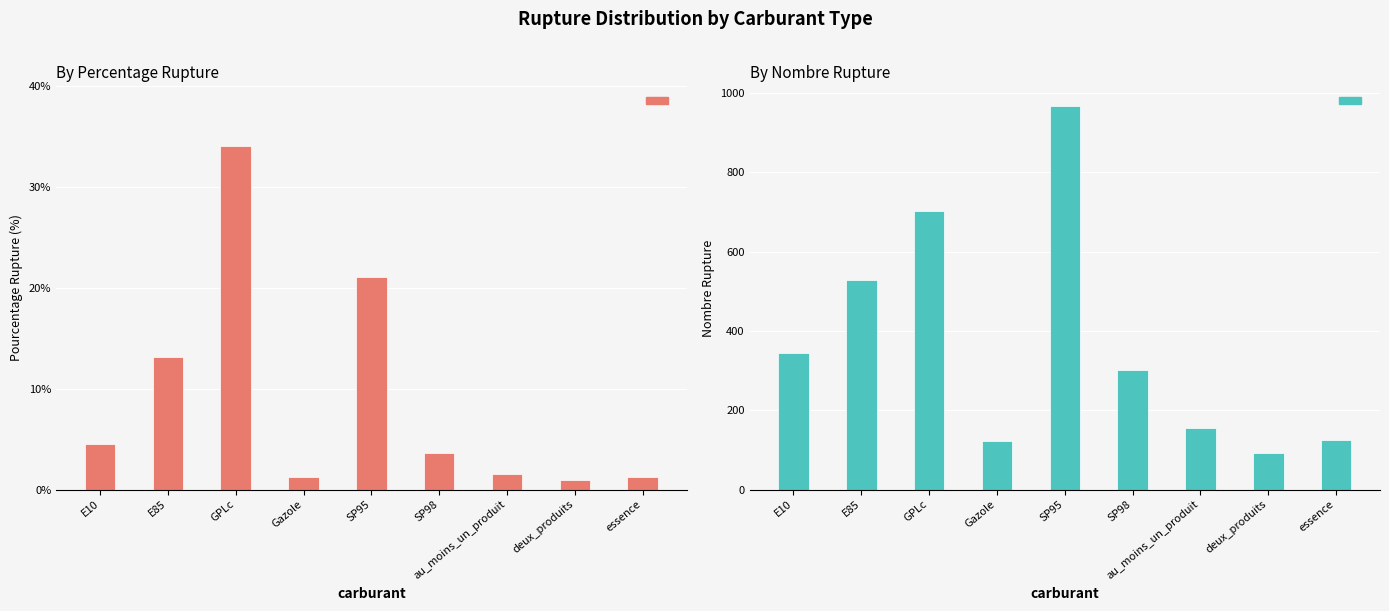

What is the difference between the highest and lowest values at E10?

338.5